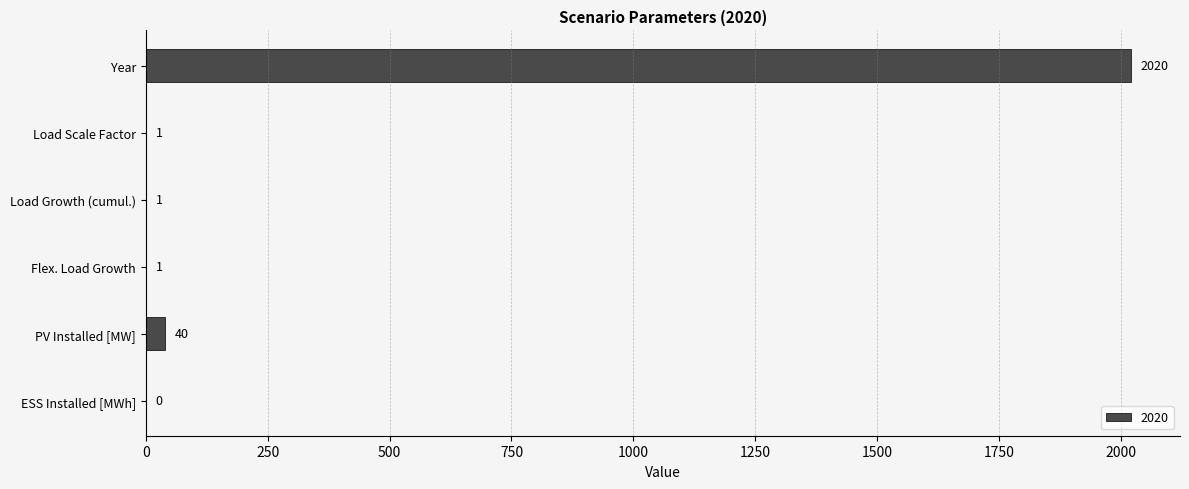

At which label is the value closest to 1010?

PV Installed [MW]